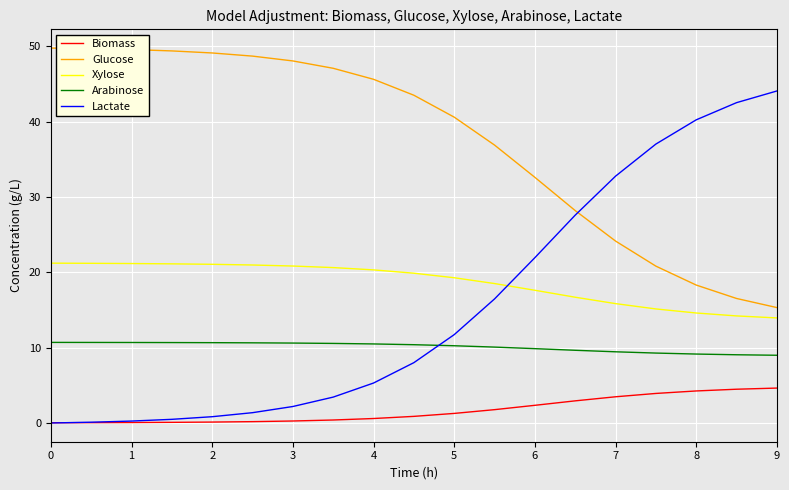

Which series has the largest total across all categories?

Glucose